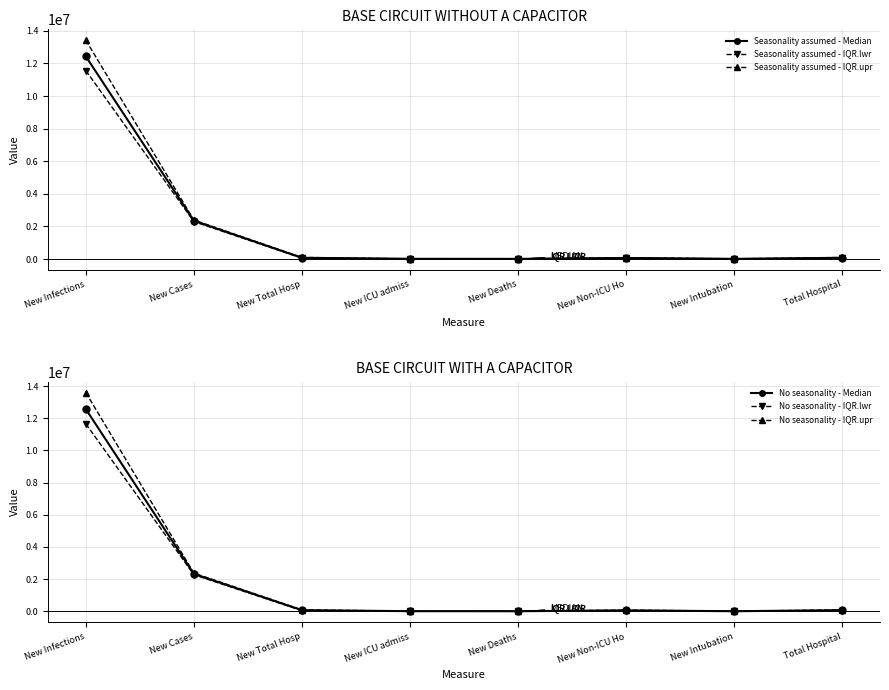

In Seasonality assumed - IQR.lwr, how many points are higher than both neighbors (excluding endpoints)?

1